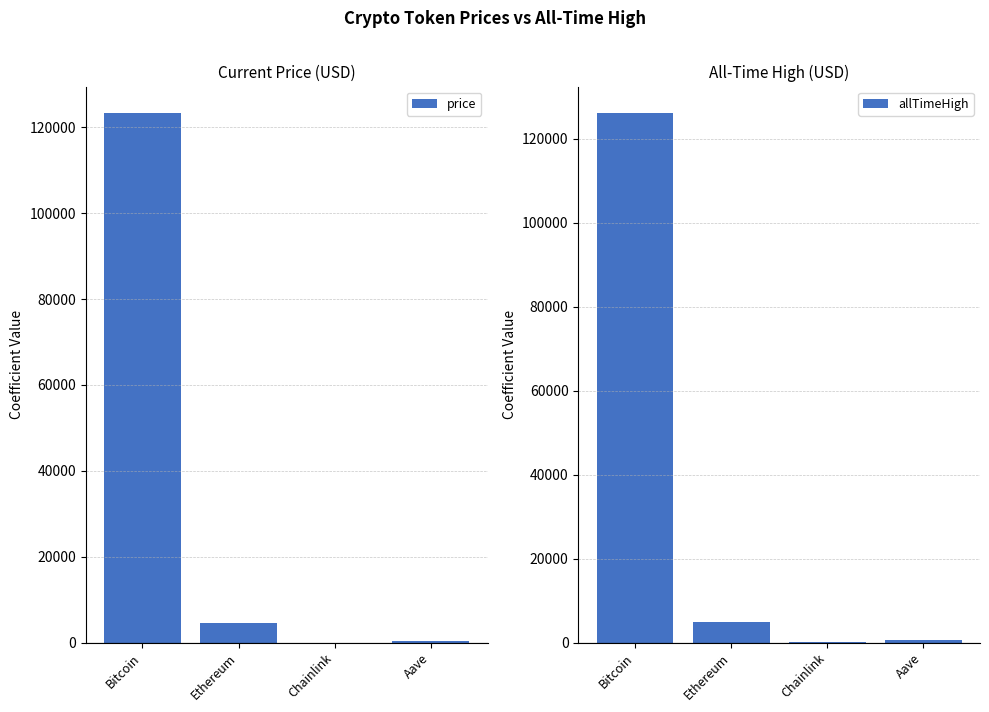

The value of price at Ethereum is 4525.4. True or false?

True